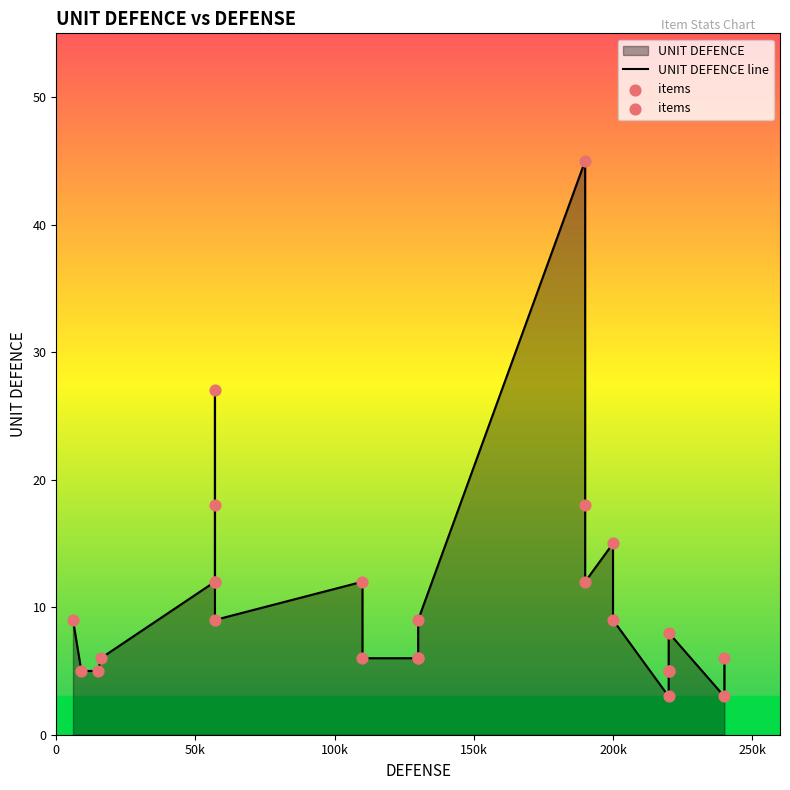

Which series contains the highest Y value?

UNIT DEFENCE line